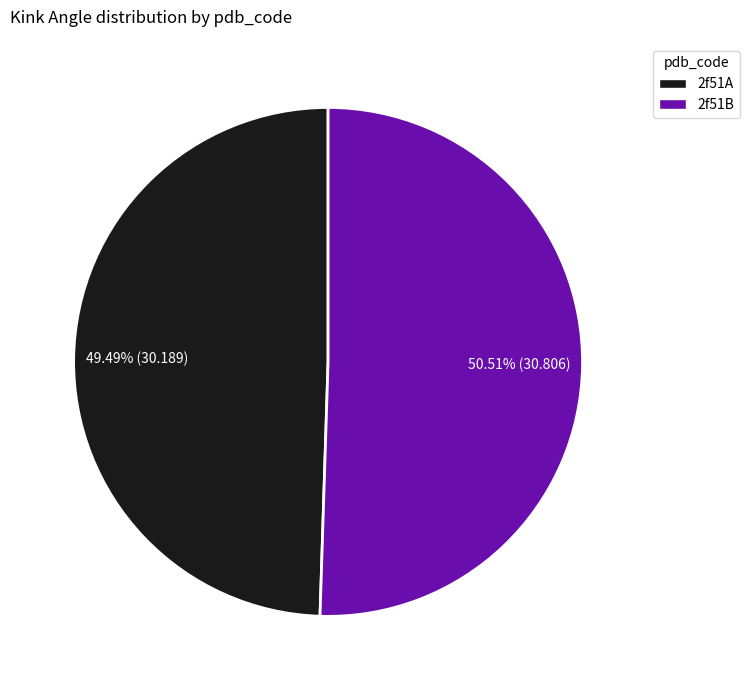

What is the largest slice in the pie chart?

2f51B